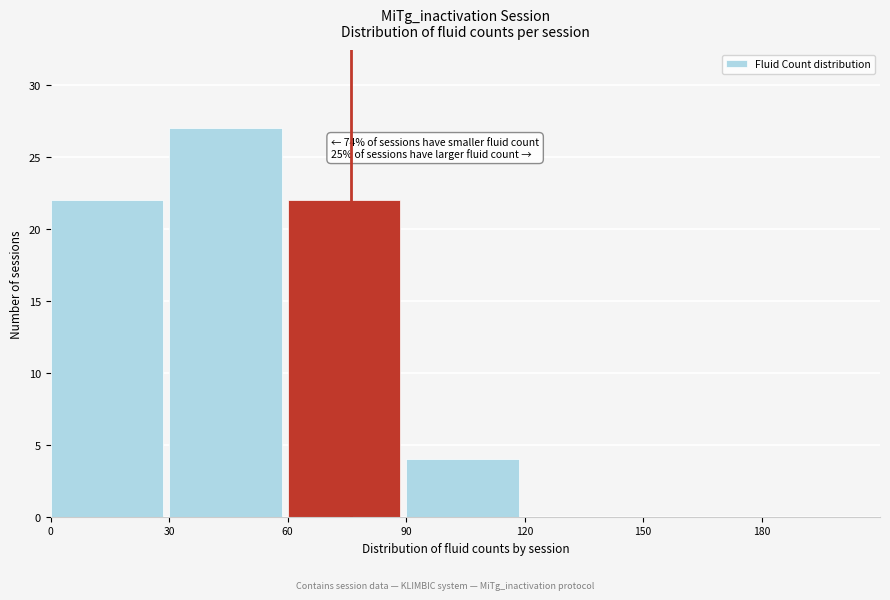

Over which range of the x-axis is the bar tallest?

30 to 60